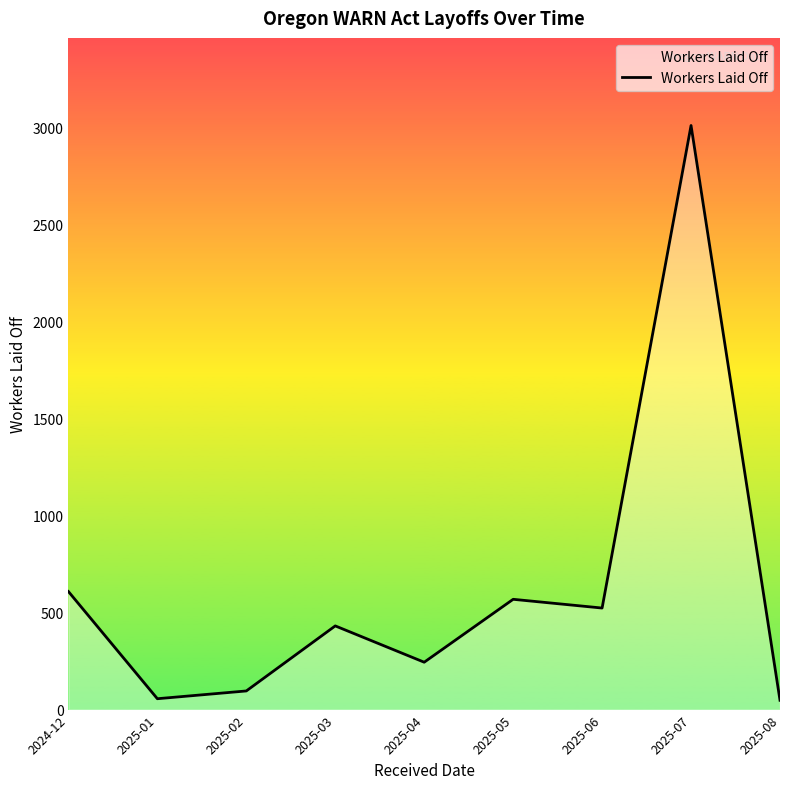

Is it true that the value at 2025-03 is 431?

True